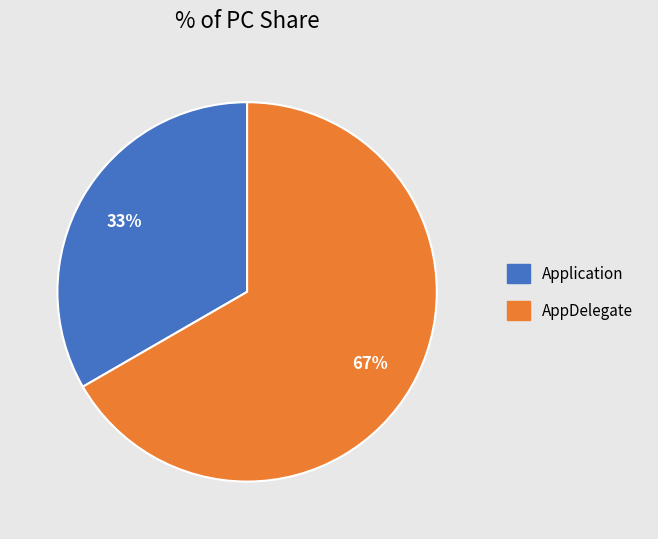

How many segments does this pie chart have?

2